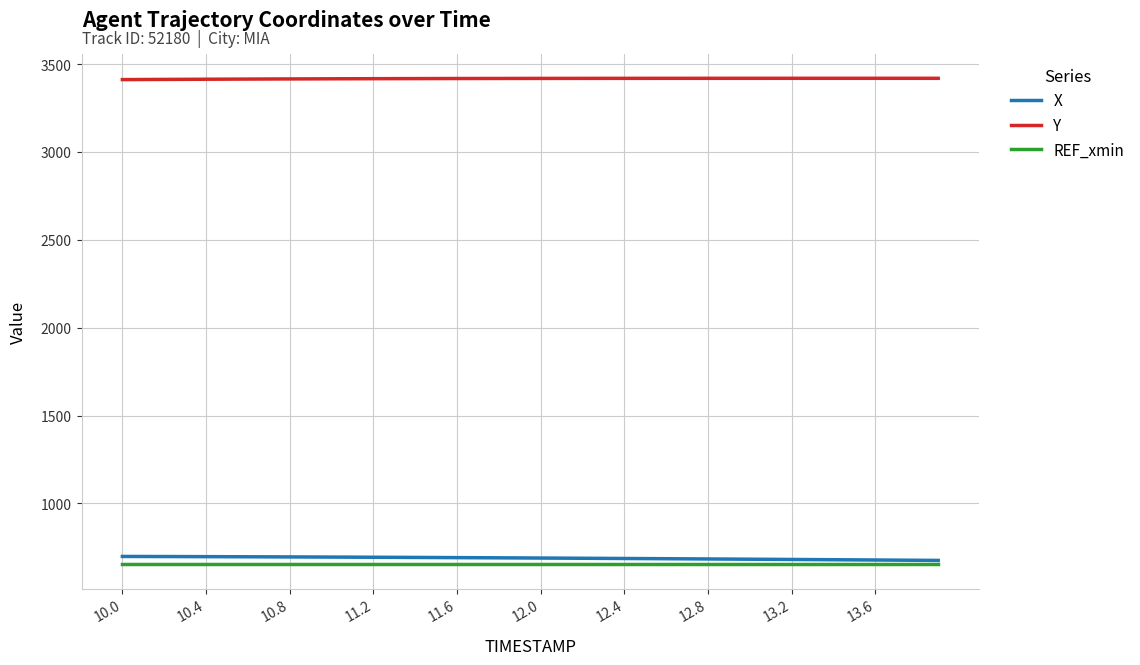

Which series has the largest total across all categories?

Y